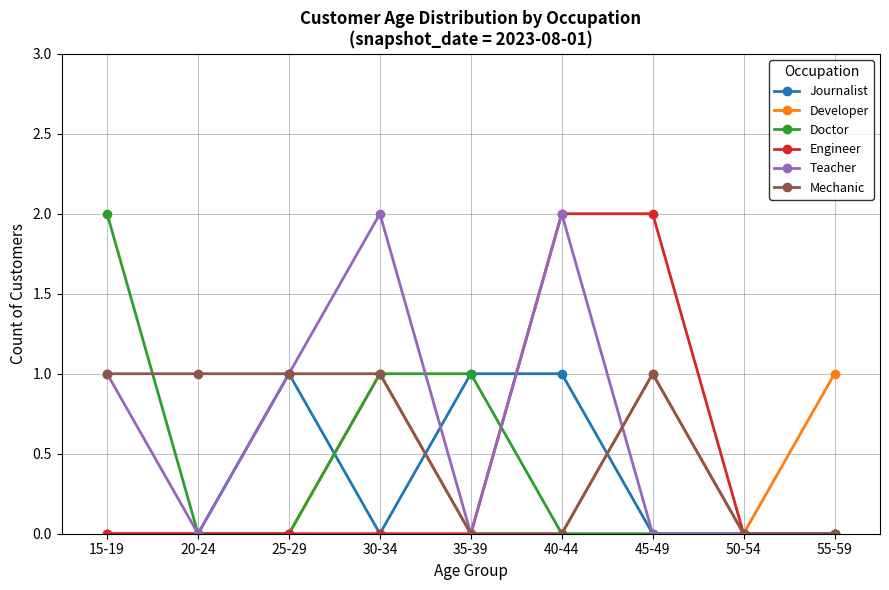

What position from the right is 40-44?

4